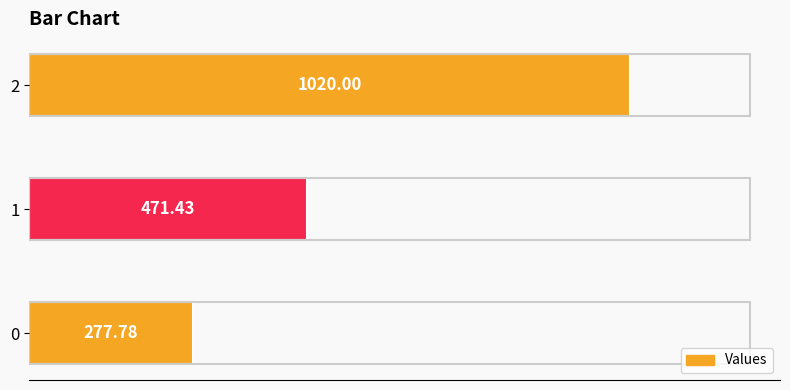

What is the value of the 3rd bar from the left?

1020.0